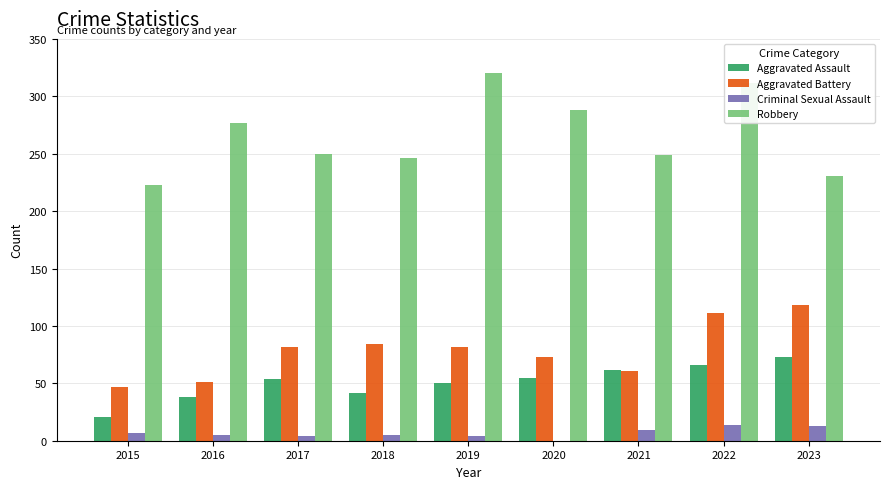

What are all the series names shown in the legend?

Aggravated Assault, Aggravated Battery, Criminal Sexual Assault, Robbery